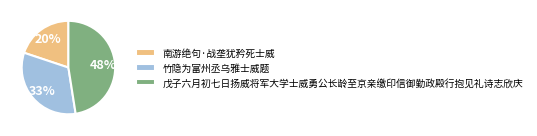

Between 戊子六月初七日扬威将军大学士威勇公长龄至京亲缴印信御勤政殿行抱见礼诗志欣庆 and 竹隐为富州丞乌雅士威题, which is larger?

戊子六月初七日扬威将军大学士威勇公长龄至京亲缴印信御勤政殿行抱见礼诗志欣庆